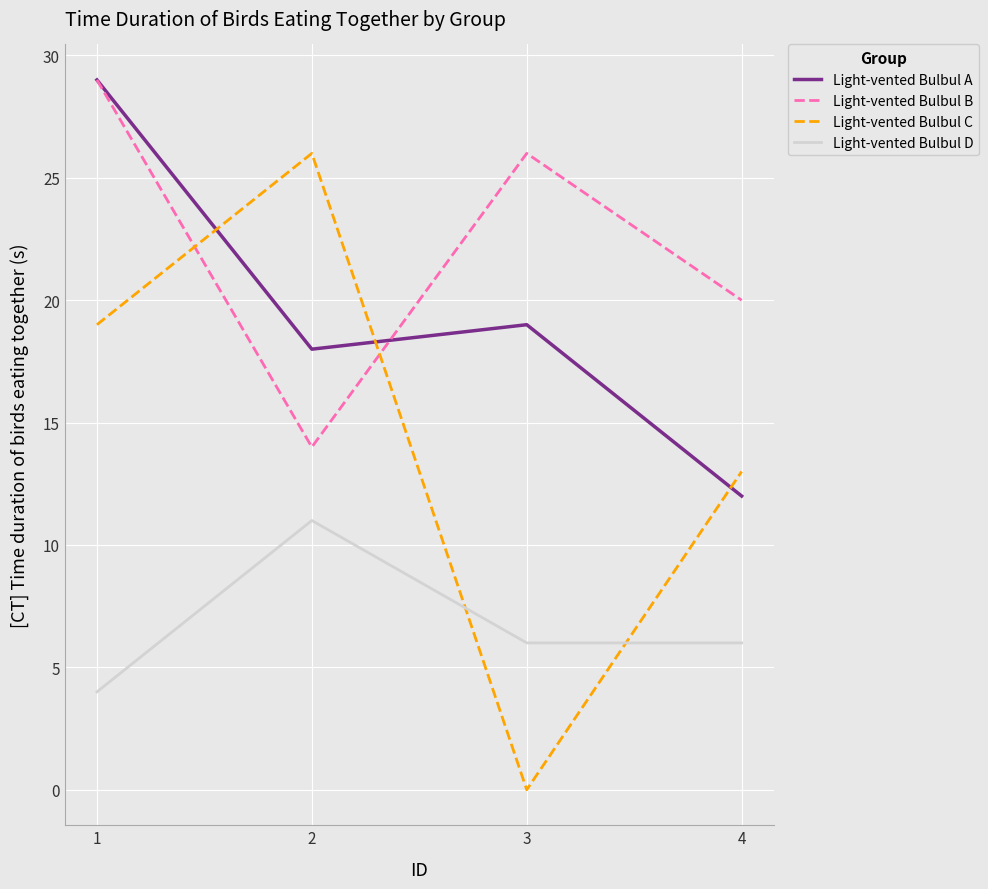

True or false: Light-vented Bulbul D and Light-vented Bulbul A cross at least once.

False